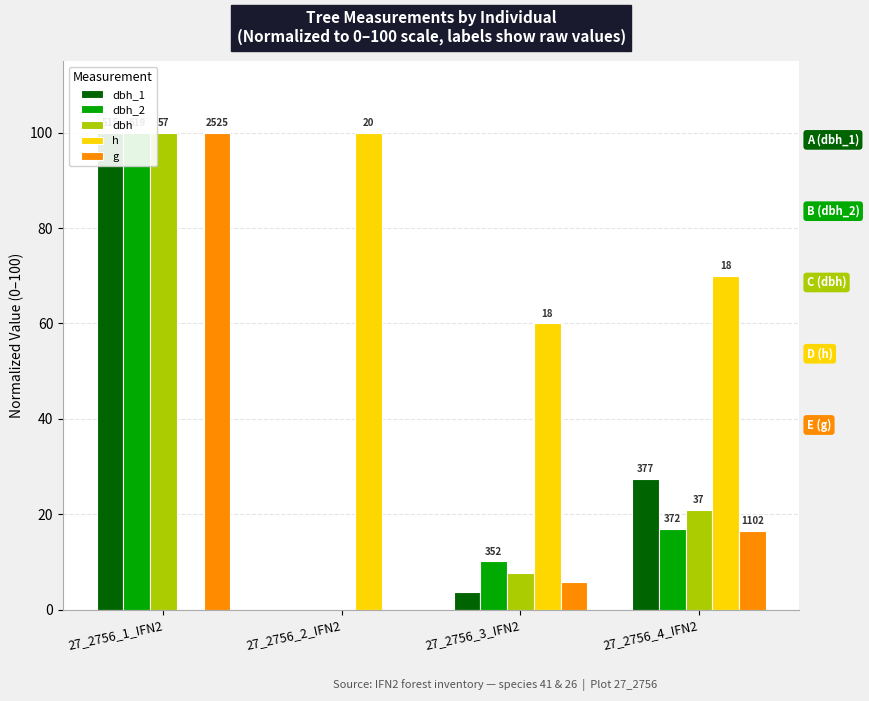

What position from the right is 27_2756_2_IFN2?

3